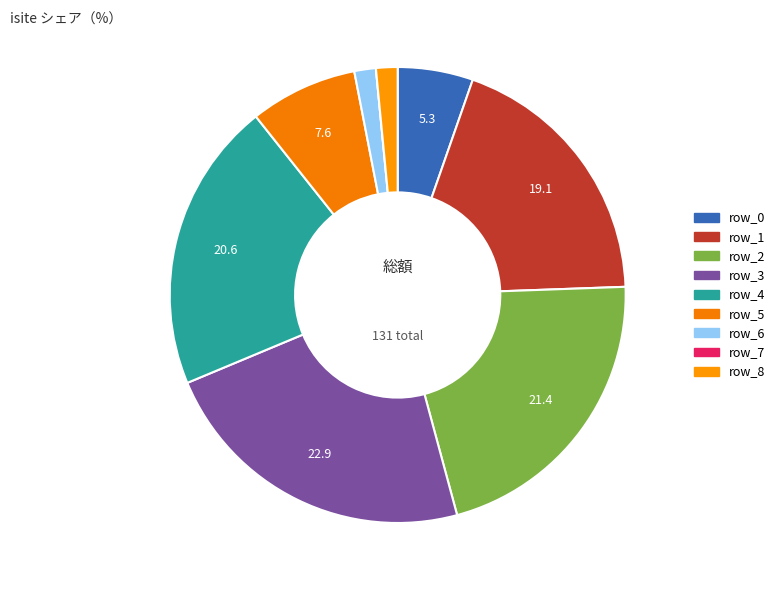

Is there any slice that represents more than half of the pie?

No